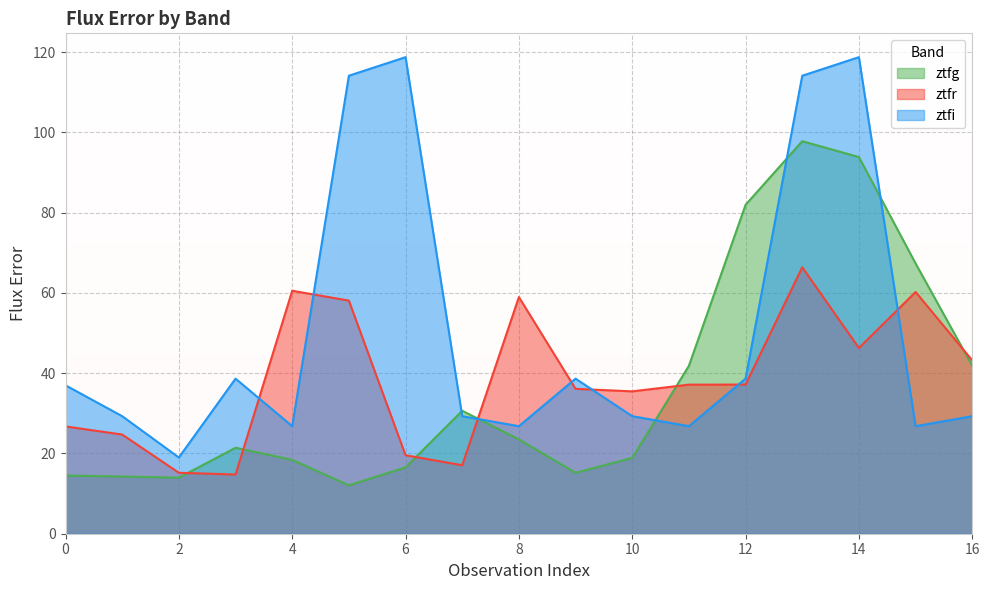

The value of ztfi at 1 is 8.2. True or false?

False